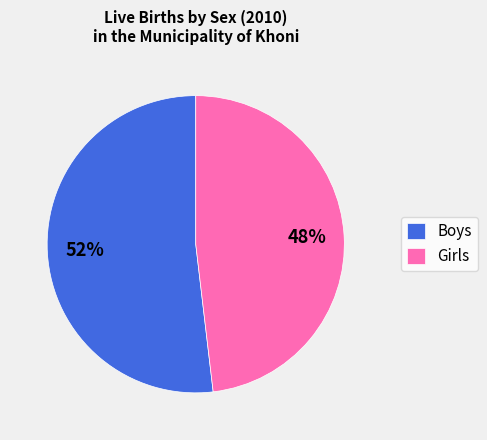

Is Boys the majority of the pie?

Yes